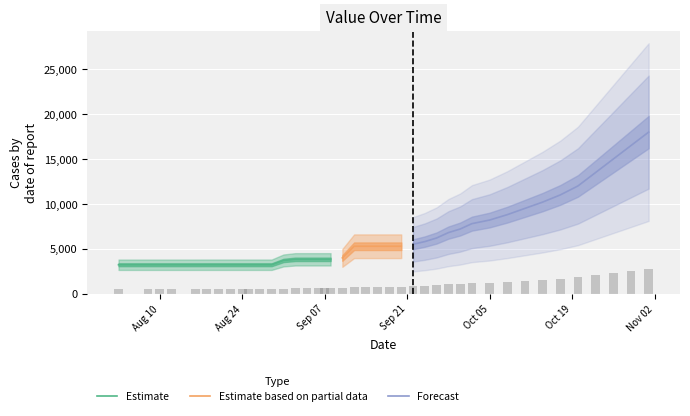

Reading left to right, extract all data points from this chart.

03-08-2020=3219.7	08-08-2020=3219.7	10-08-2020=3219.7	12-08-2020=3219.7	16-08-2020=3219.7	18-08-2020=3220.9	20-08-2020=3220.9	22-08-2020=3220.9	24-08-2020=3220.9	25-08-2020=3220.9	27-08-2020=3220.9	29-08-2020=3220.9	31-08-2020=3696.9	02-09-2020=3823.2	04-09-2020=3823.2	06-09-2020=3823.2	07-09-2020=3823.2	08-09-2020=3823.2	10-09-2020=3981.1	12-09-2020=5281.3	14-09-2020=5281.3	16-09-2020=5281.3	18-09-2020=5281.3	20-09-2020=5281.3	22-09-2020=5500.0	24-09-2020=5800.0	26-09-2020=6200.0	28-09-2020=6800.0	30-09-2020=7200.0	02-10-2020=7800.0	05-10-2020=8200.0	08-10-2020=8800.0	11-10-2020=9500.0	14-10-2020=10200.0	17-10-2020=11000.0	20-10-2020=12000.0	23-10-2020=13500.0	26-10-2020=15000.0	29-10-2020=16500.0	01-11-2020=18000.0